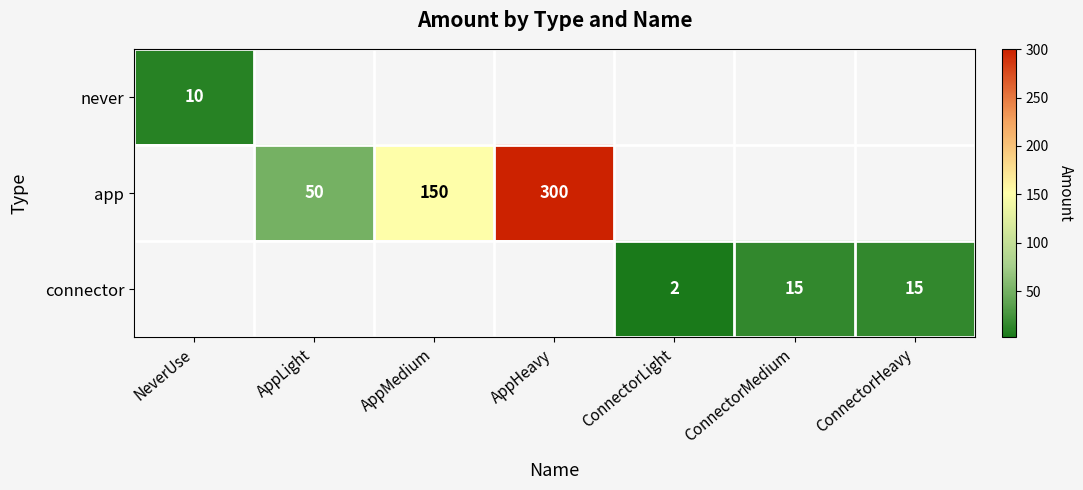

Is it true that connector equals 1 at ConnectorLight?

False